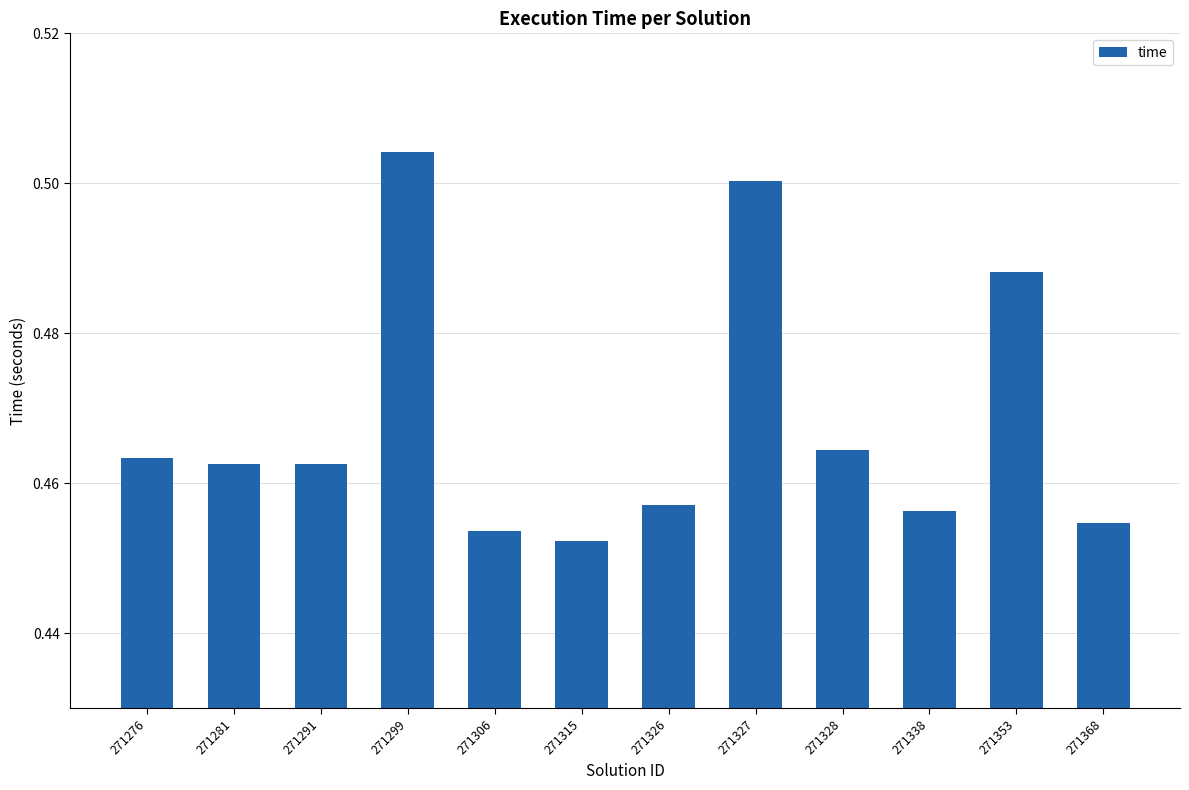

Between 271306 and 271327, which is larger?

271327